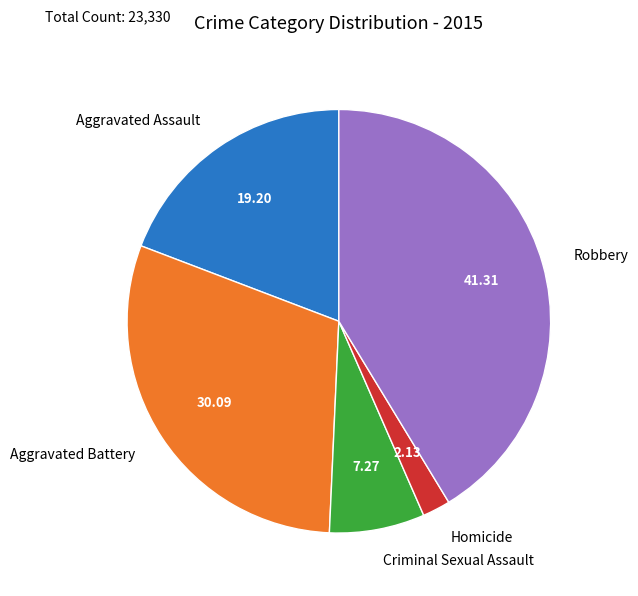

Which slice is the smallest?

Homicide